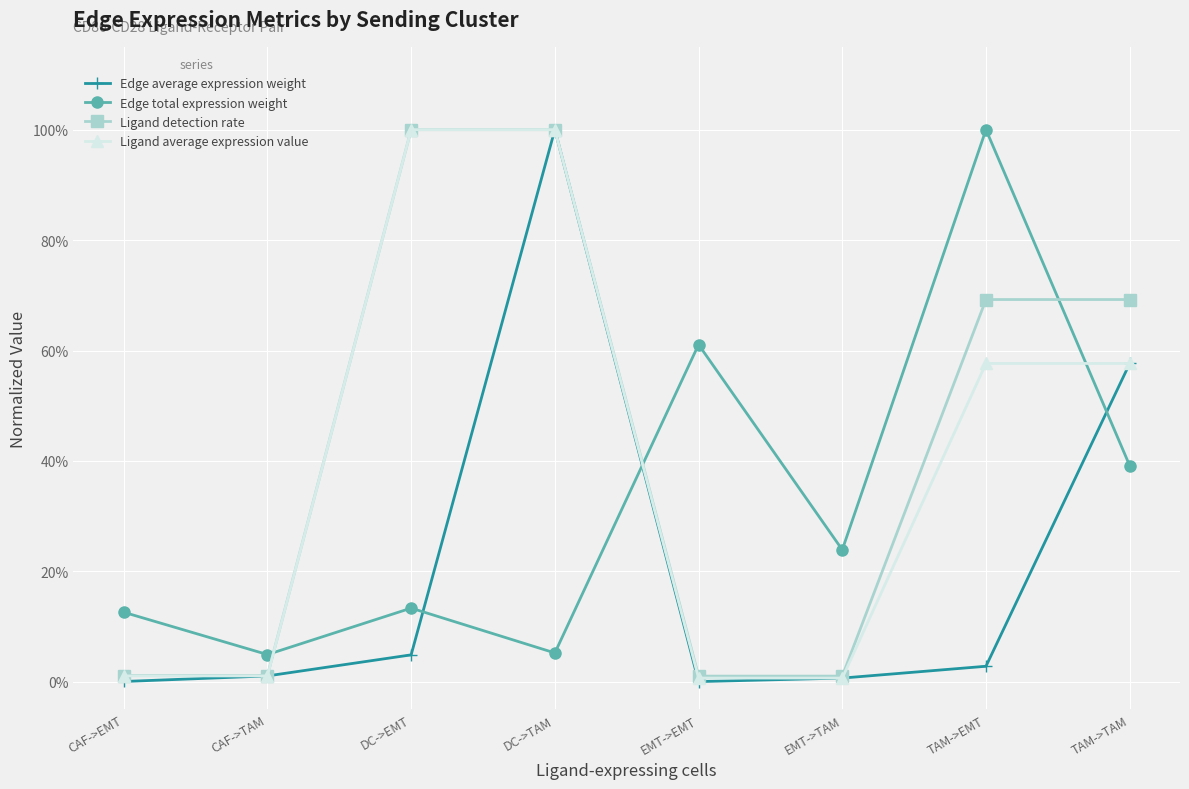

What position from the right is TAM->TAM?

1